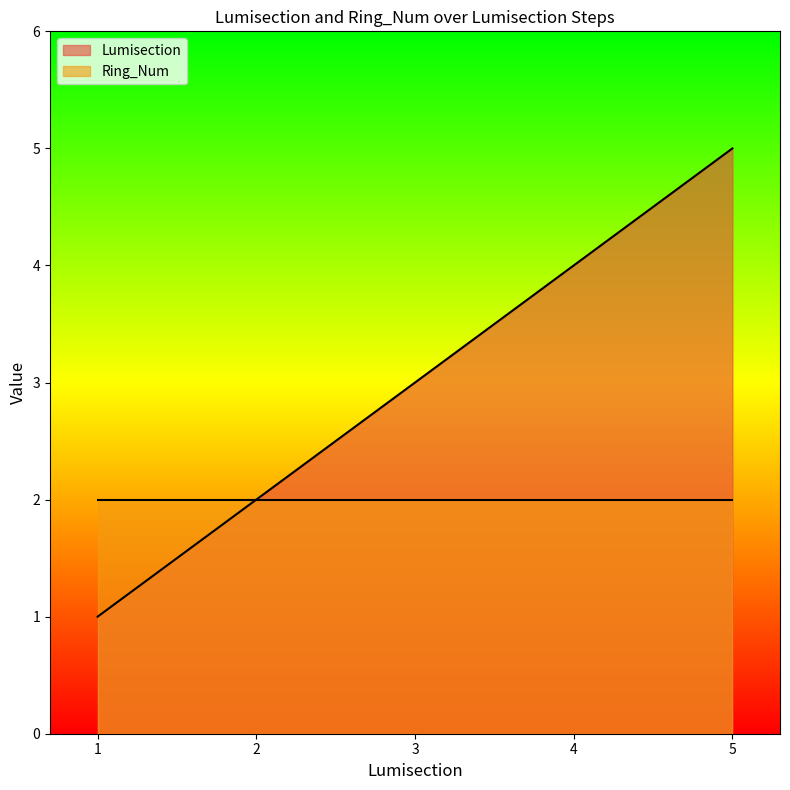

Rank the categories by value from highest to lowest.

5, 4, 3, 2, 1